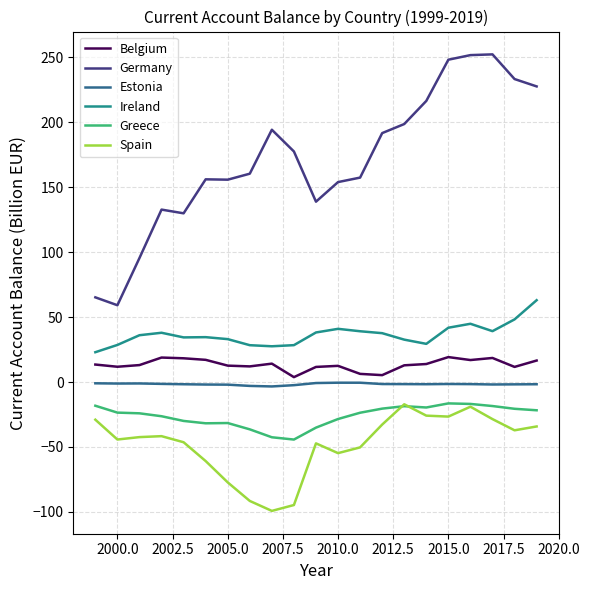

True or false: Greece and Ireland intersect in this chart.

False